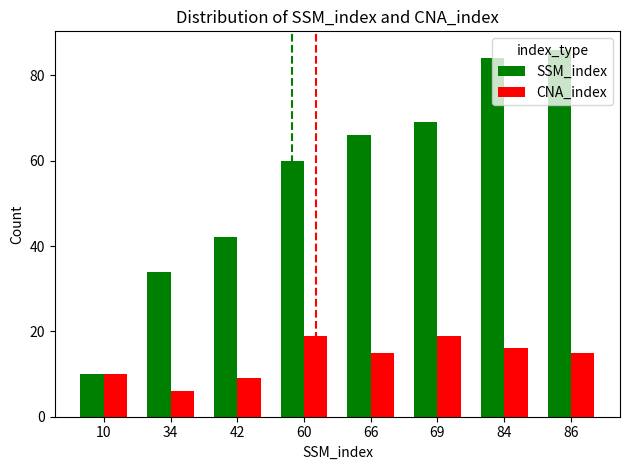

Reading left to right, transcribe all the data shown in this chart.

SSM_index: 10=10	34=34	42=42	60=60	66=66	69=69	84=84	86=86
CNA_index: 10=10	34=6	42=9	60=19	66=15	69=19	84=16	86=15